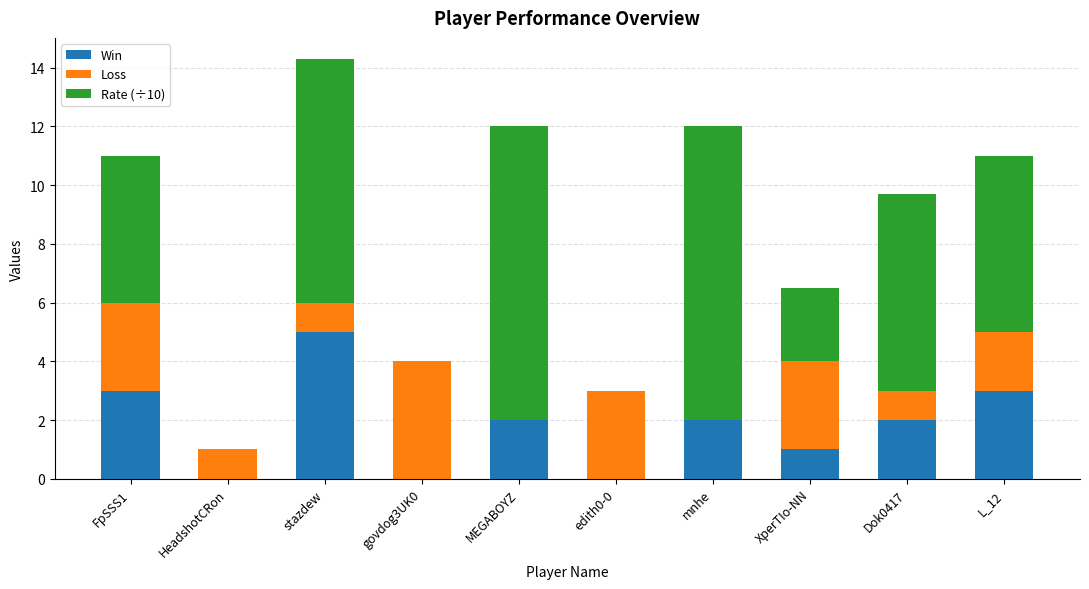

What is the highest value of the Win series?

5.0